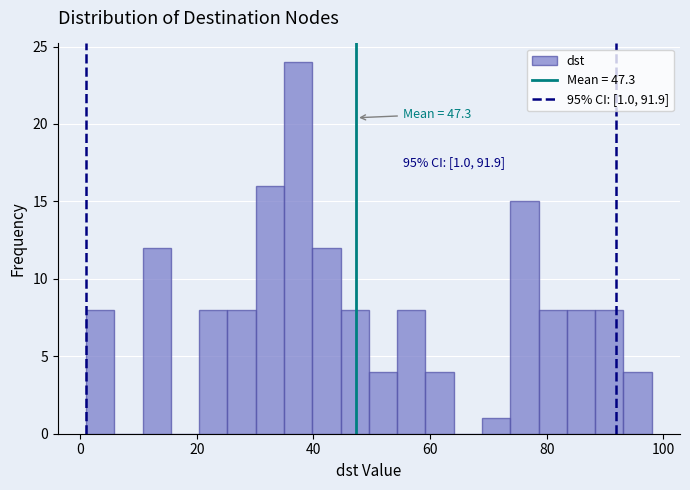

Around what value on the x-axis is the tallest bar? Give the approximate position of its centre, as read against the axis.

38